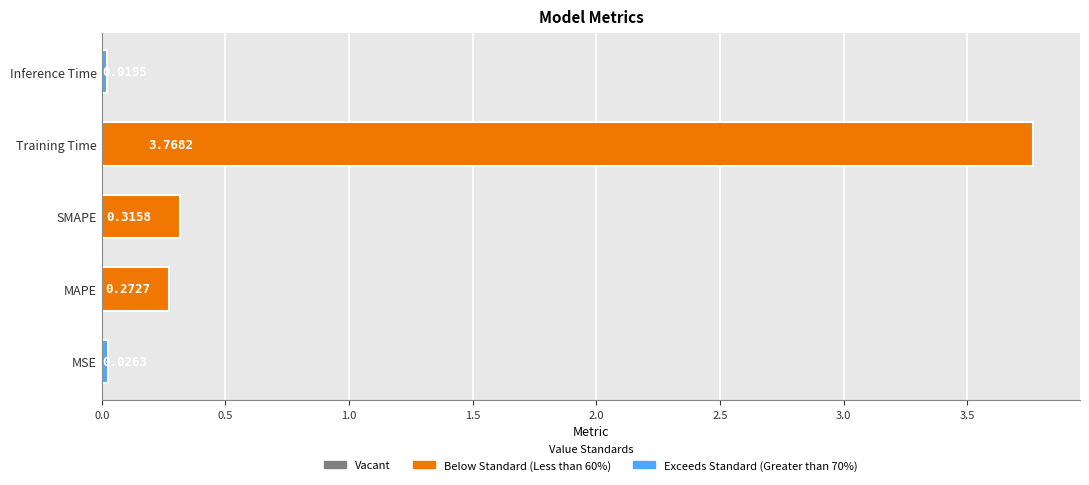

Where is the data nearest to the value 1?

SMAPE